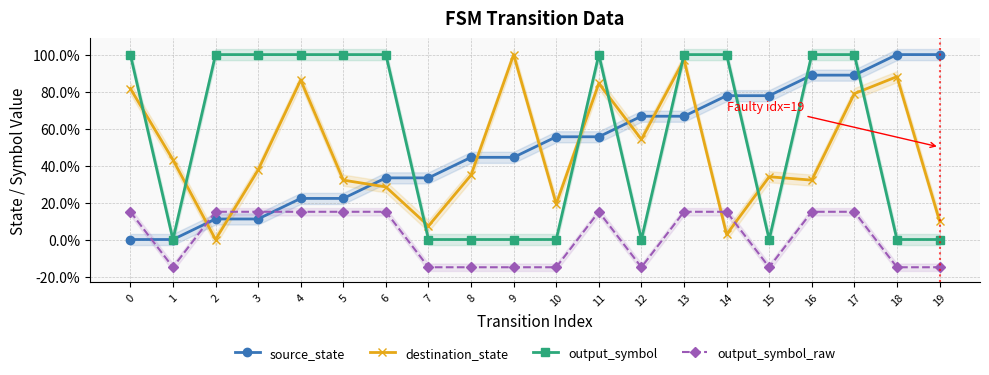

True or false: output_symbol and output_symbol_raw intersect in this chart.

False